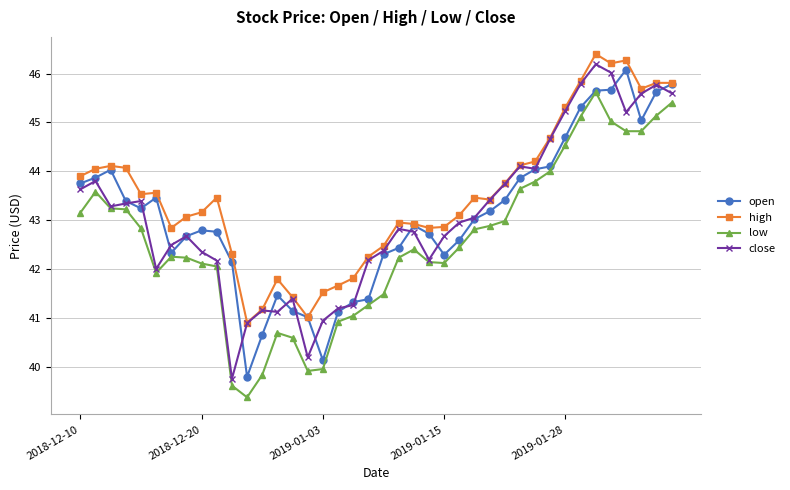

True or false: high and low cross at least once.

False